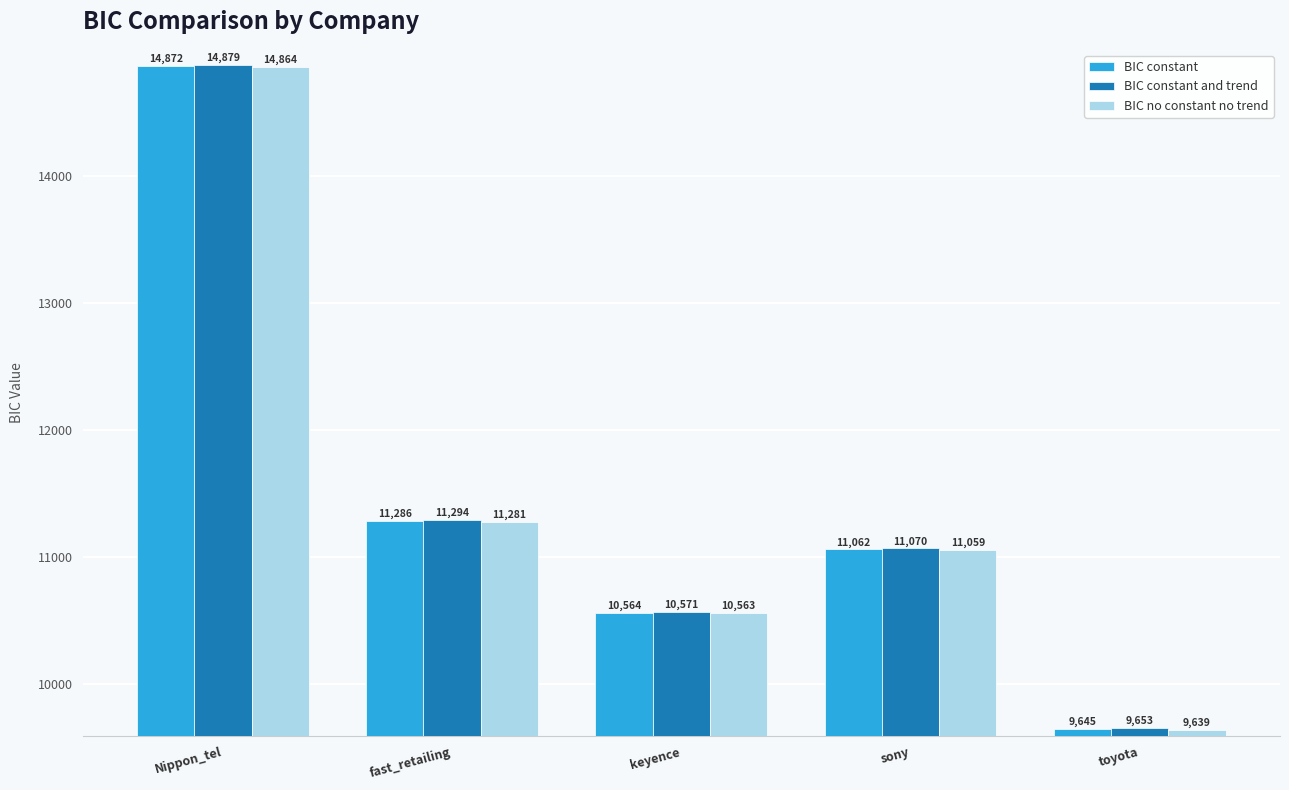

Which series has the widest spread of values?

BIC constant